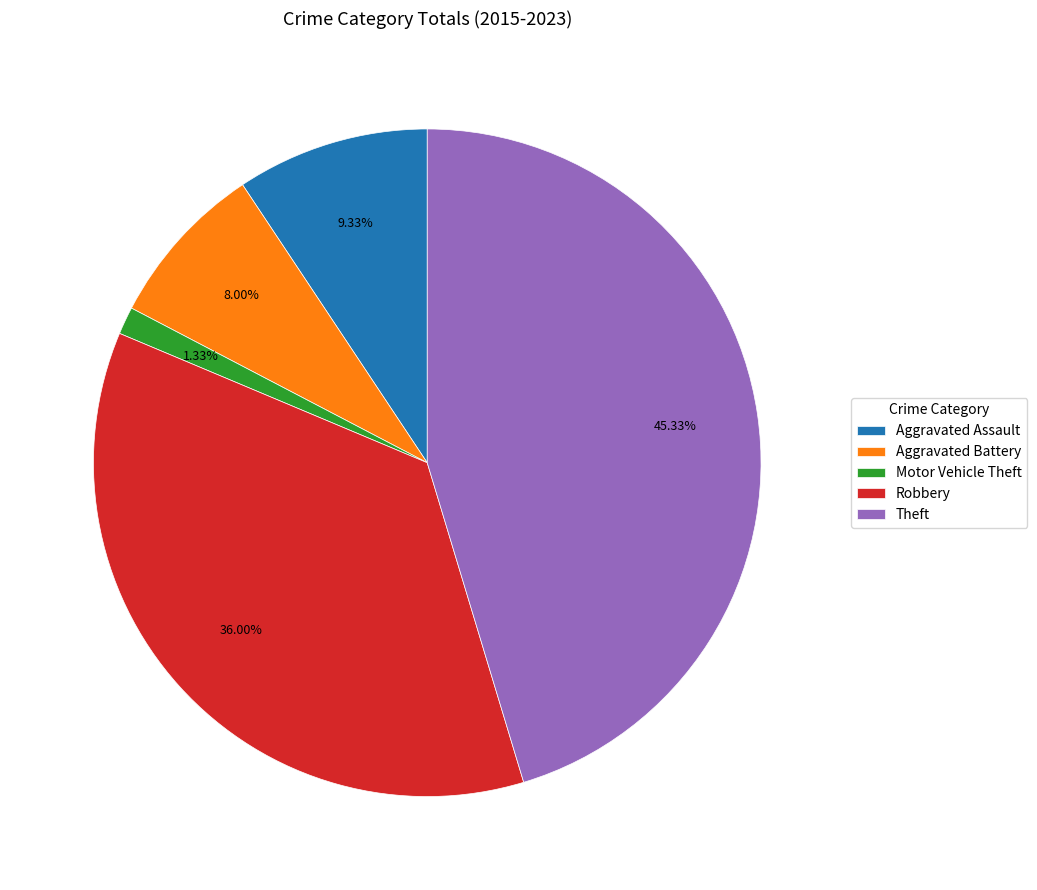

To the nearest percent, what percentage of the pie is Motor Vehicle Theft?

1%